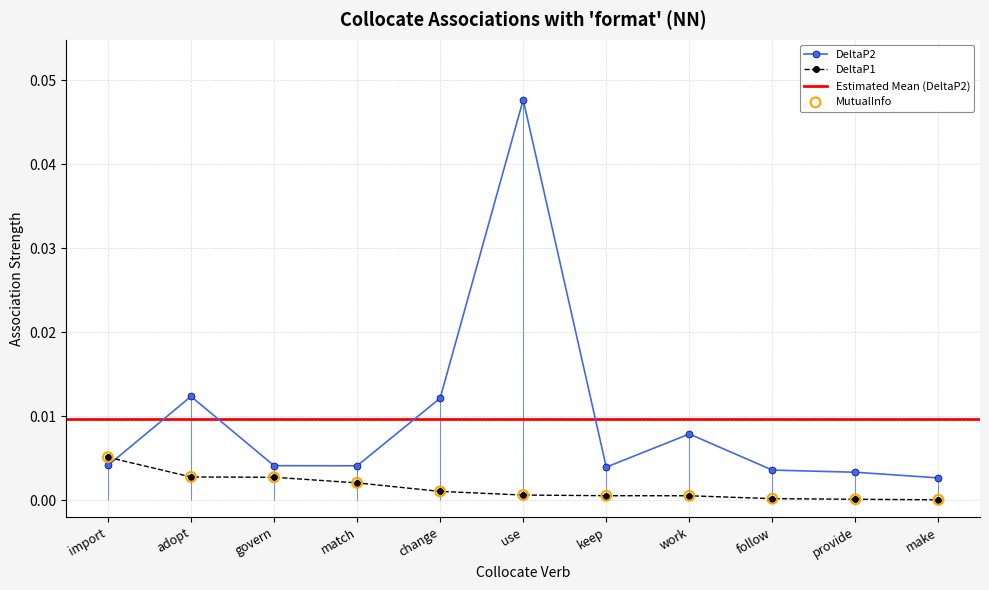

Which series contains the highest Y value?

DeltaP2